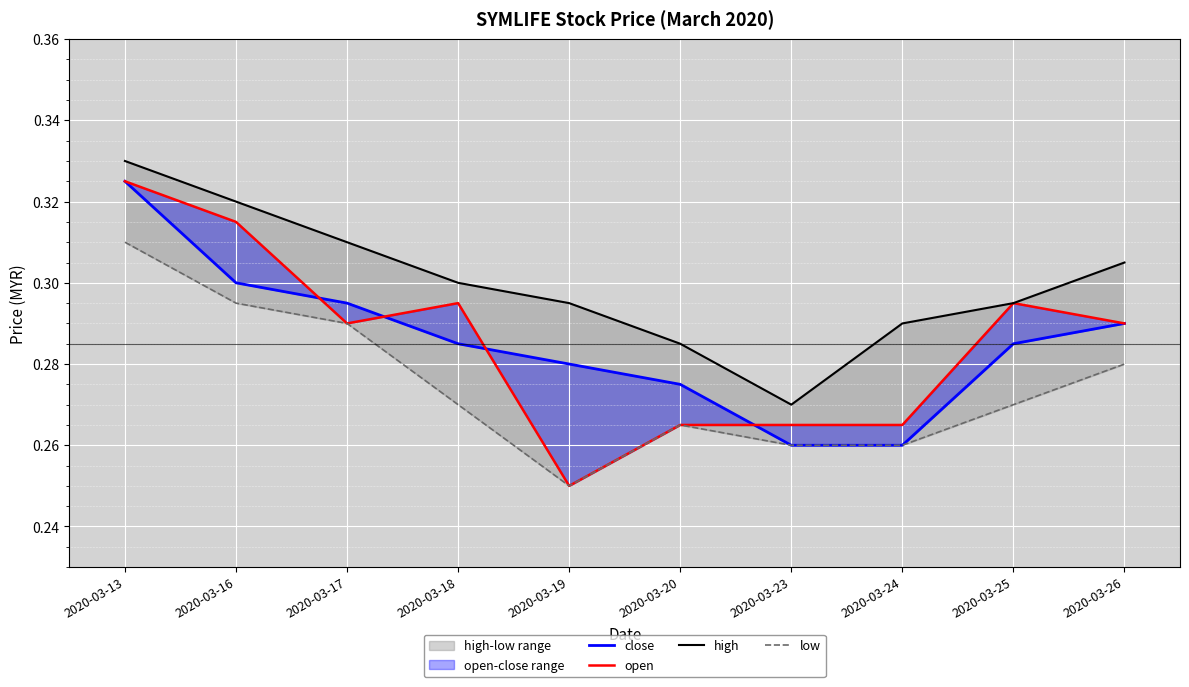

The value of low at 2020-03-23 is 0.1. True or false?

False